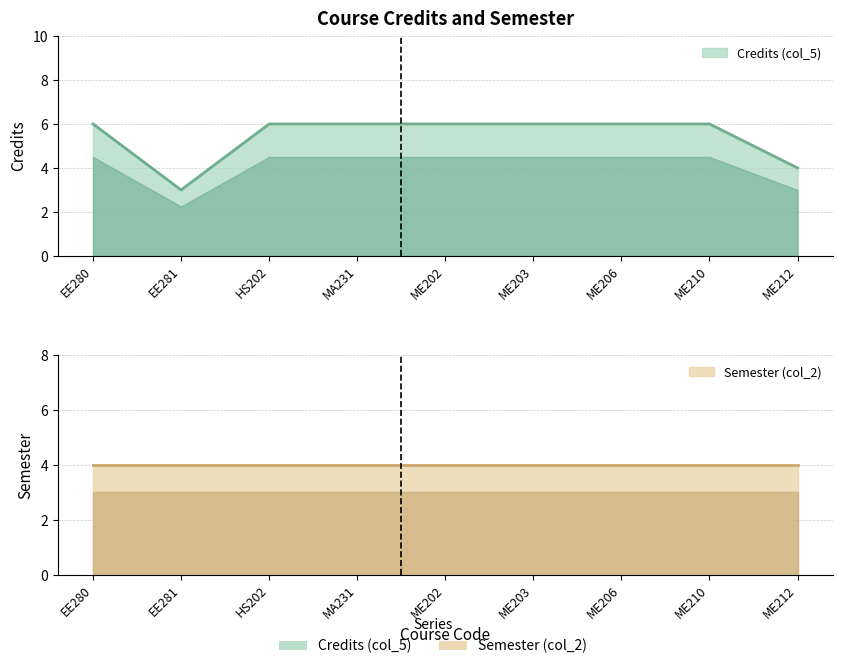

What is the label of the 6th point from the left?

ME203